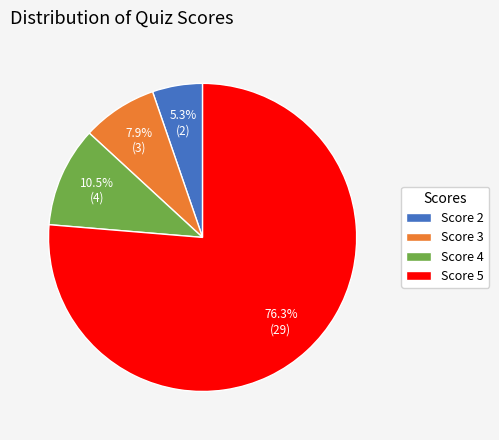

To the nearest percent, what is the combined percentage of Score 3 and Score 2?

13%